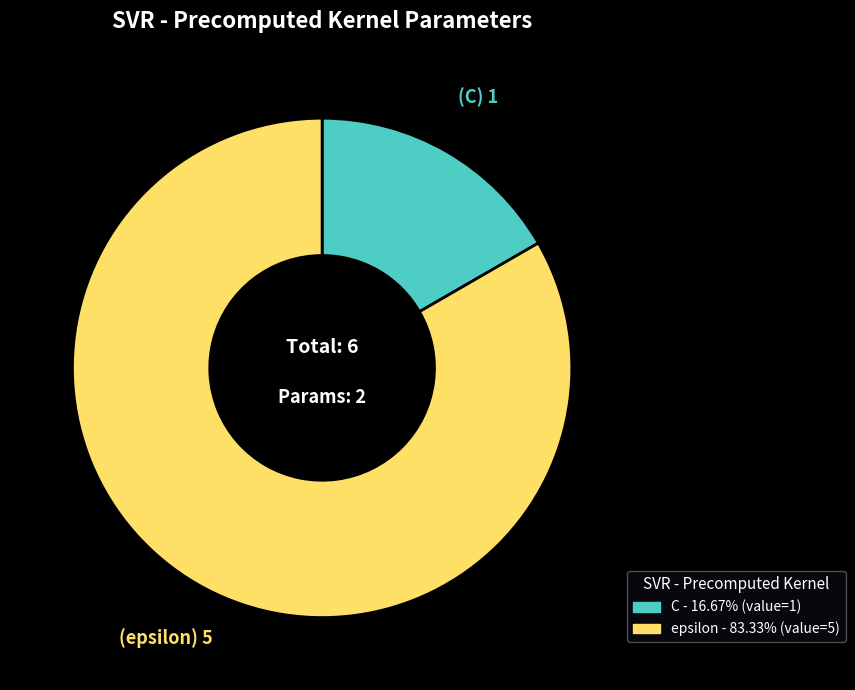

What is the majority slice?

epsilon